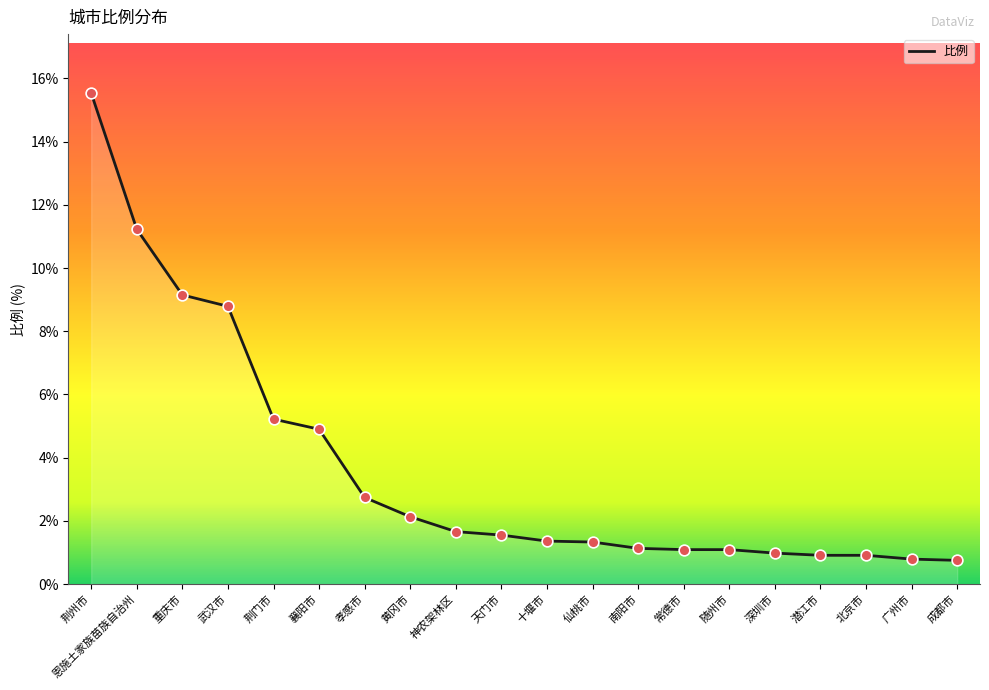

What is the ratio of the value at 孝感市 to the value at 荆门市?

0.5